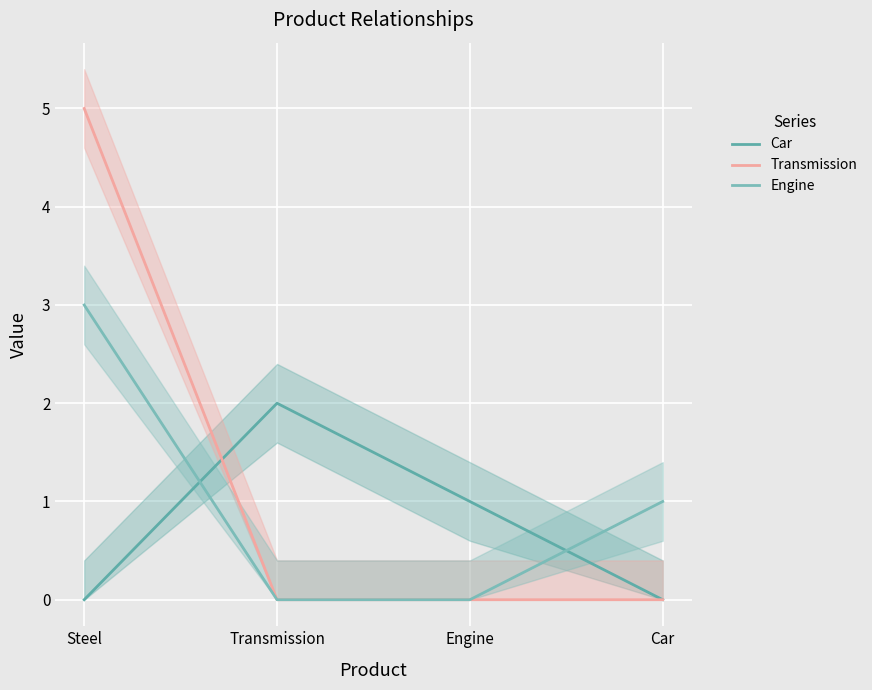

How many positive values does the Engine series have?

2